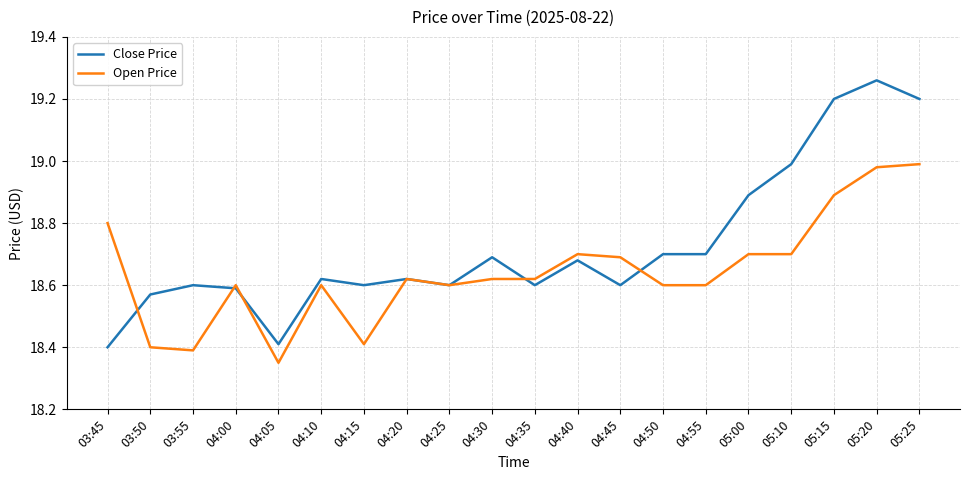

Where is Open Price nearest to the value 18?

04:05